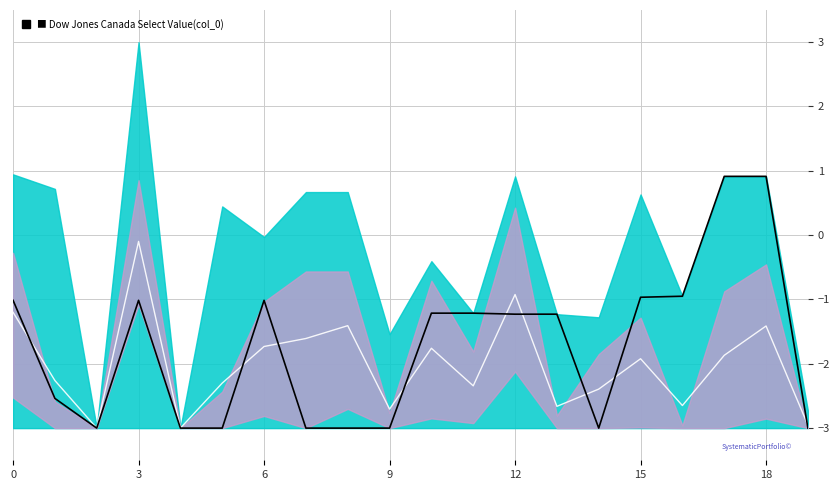

What is the difference between the col_1 values at 11 and 7?

0.7